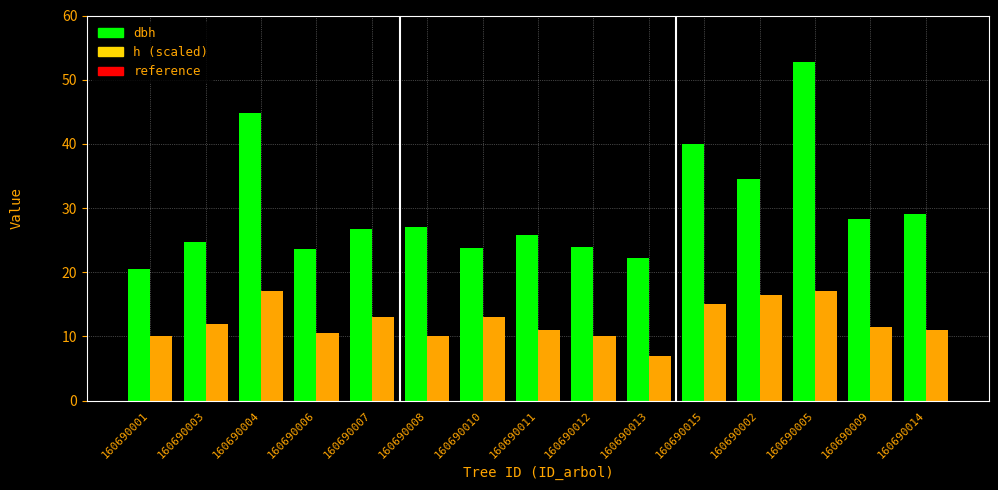

At which category is the sum across all series the highest?

160690005